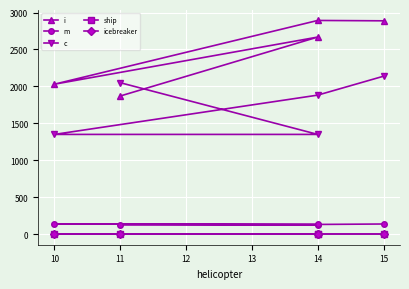

Is it true that ship equals 4 at 15?

False